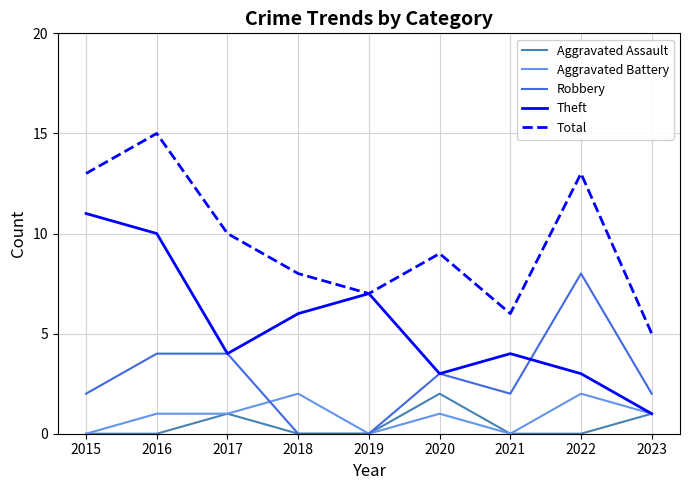

What is the difference between the highest and lowest values at 2022?

13